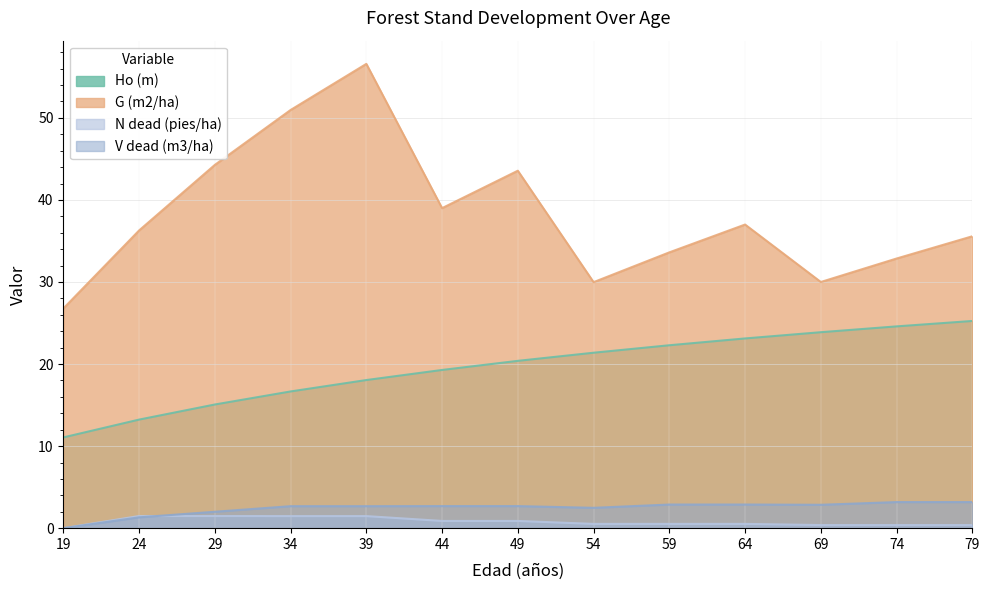

What is the sum of the V dead (m3/ha) values at 74 and 59?

6.1